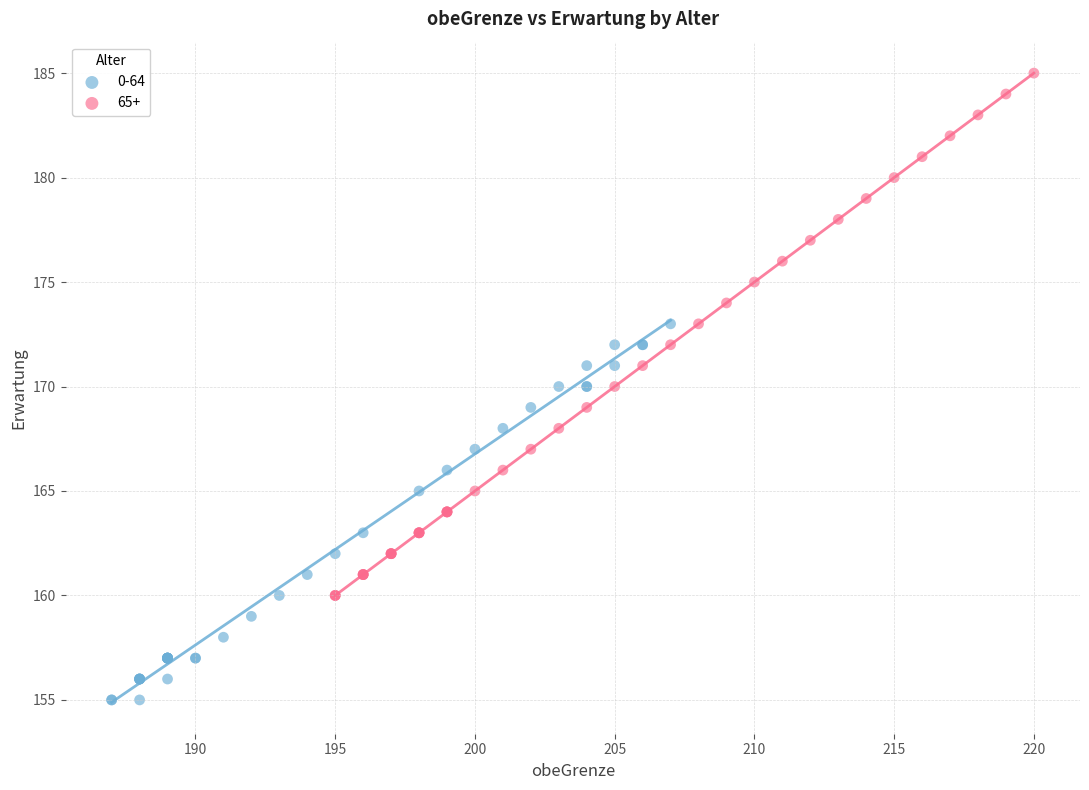

Which series contains the lowest Y value?

0-64